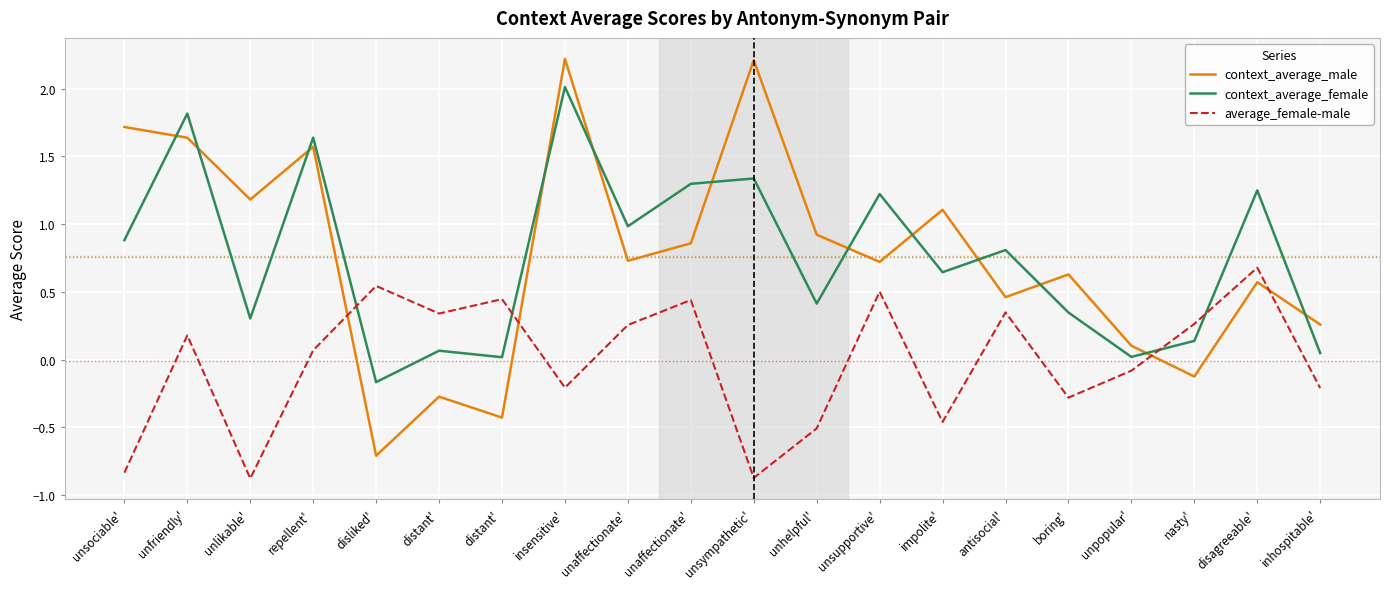

Which series changed the most between unpopular' and nasty'?

average_female-male